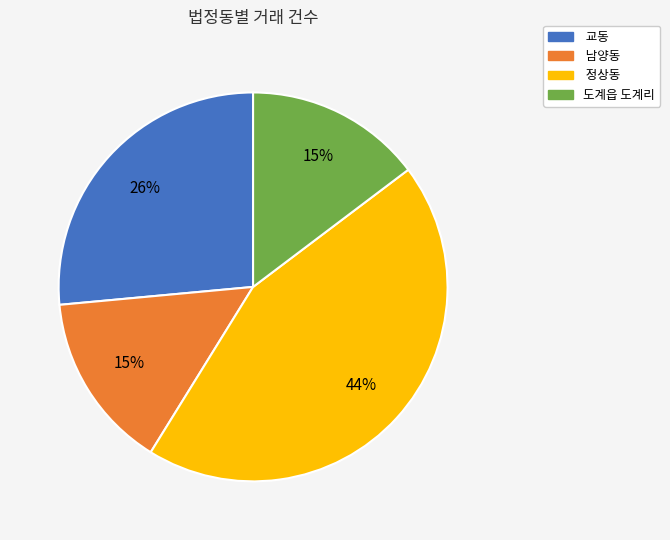

Does any single category account for the majority?

No